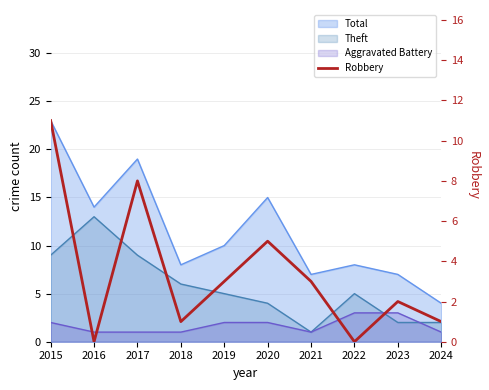

At which category does the data reach its first local valley?

2016